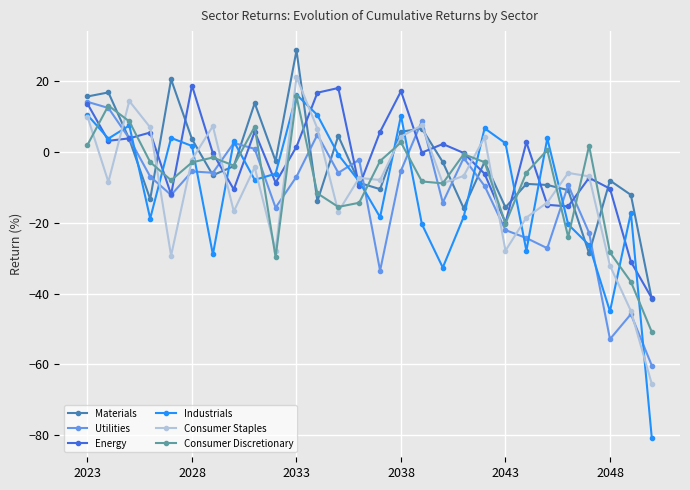

What is the value of the Consumer Discretionary point at the 3rd from the left?

8.6